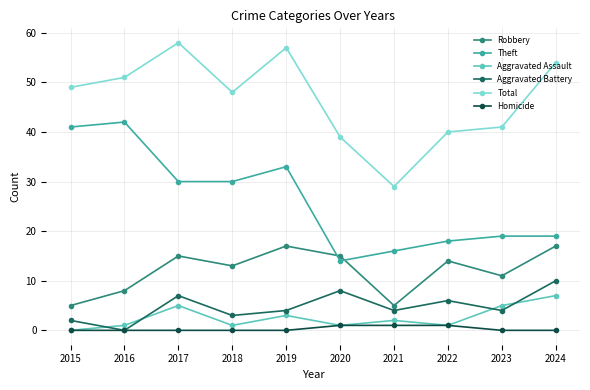

What is the difference between the maximum and minimum values in the Aggravated Assault series?

7